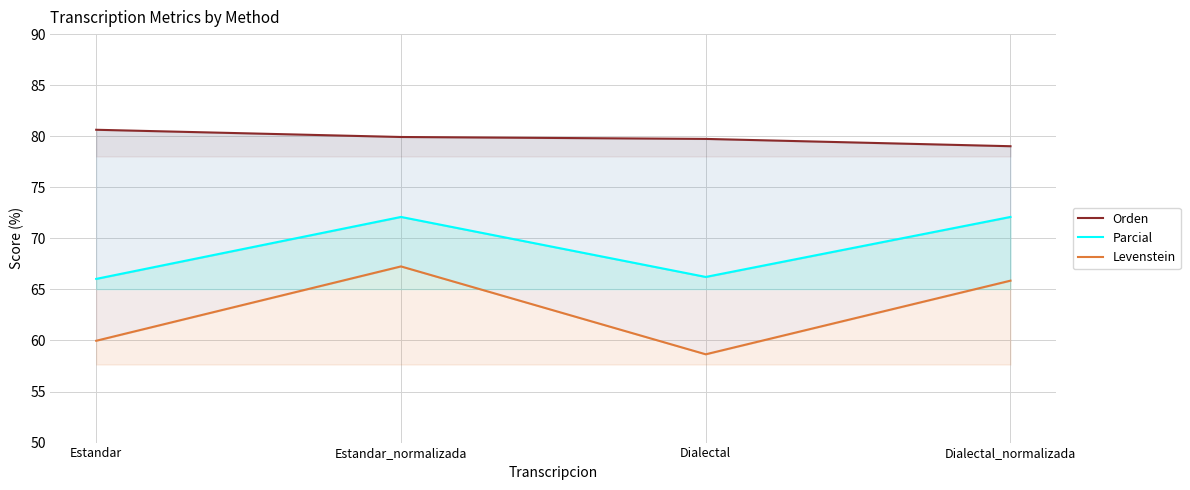

How many data points in Parcial are above 72?

2